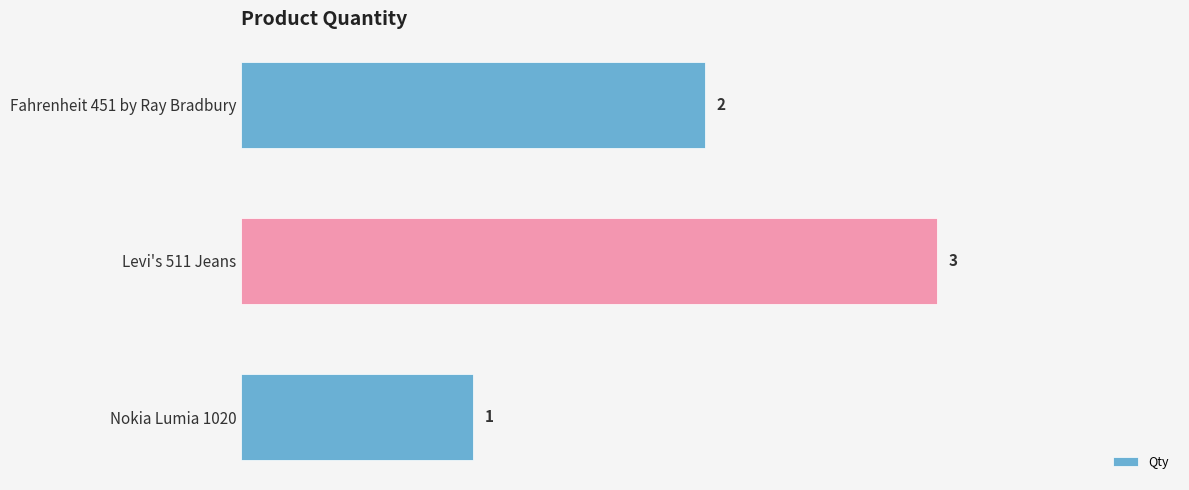

The value at Fahrenheit 451 by Ray Bradbury is 3. True or false?

False